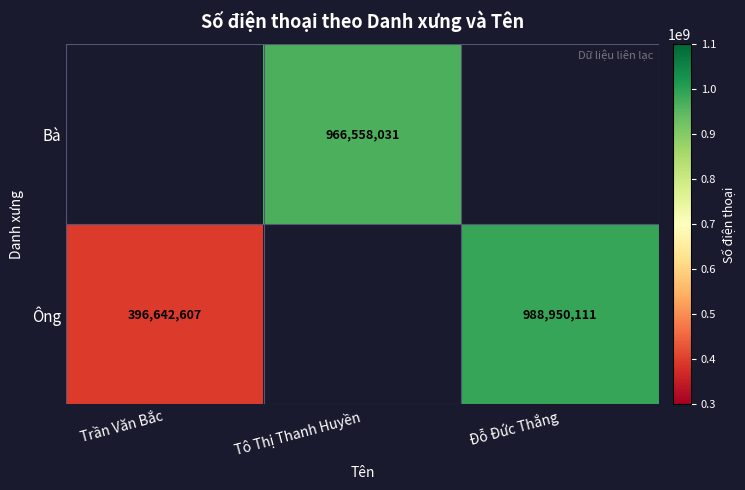

The Bà series shows 966558031 at Tô Thị Thanh Huyền. True or false?

True